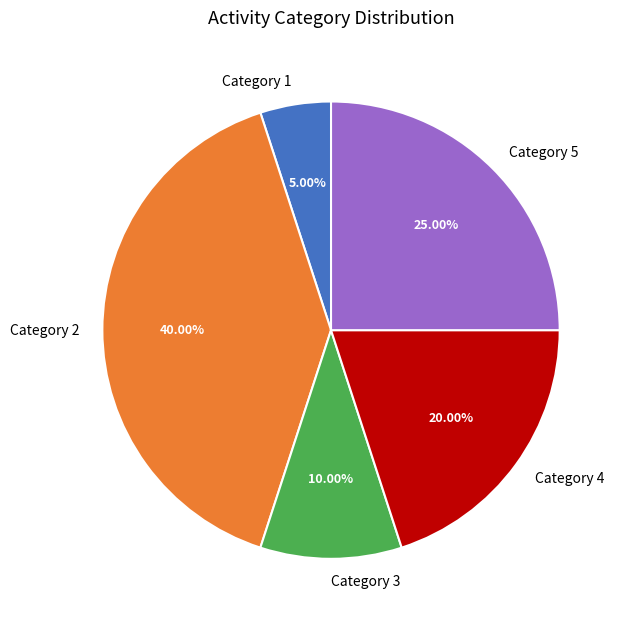

Combined, do Category 1 and Category 3 account for over 50%?

No